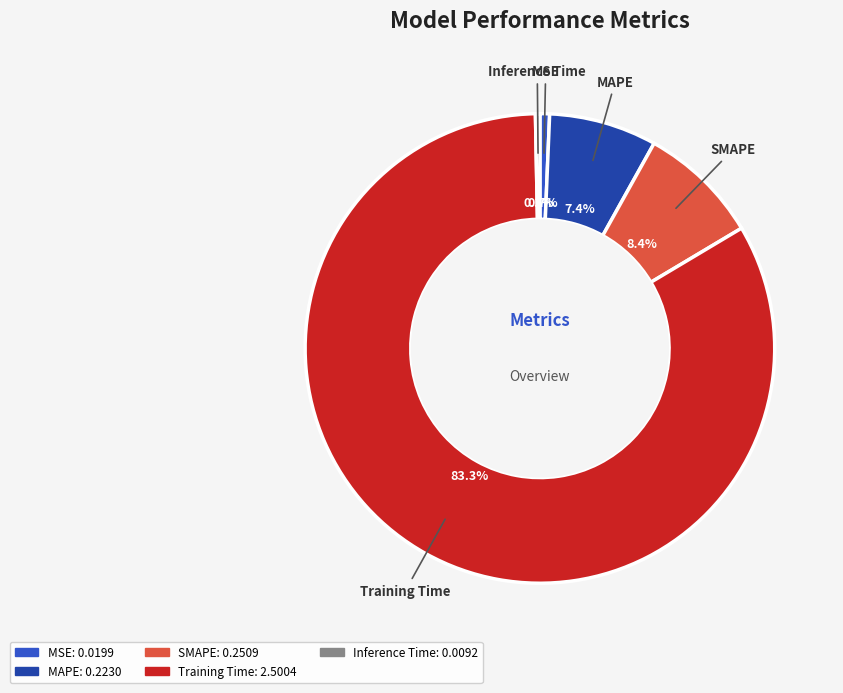

What is the largest slice in the pie chart?

Training Time